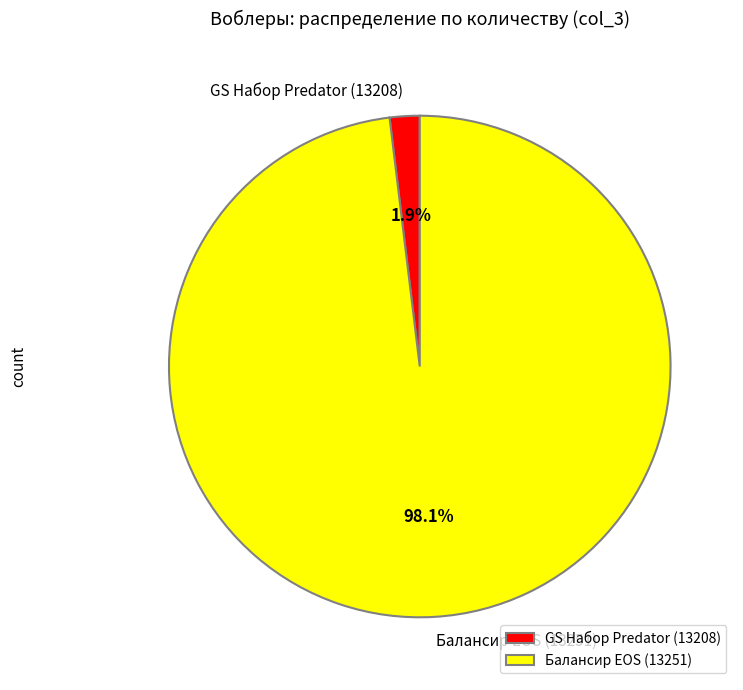

To the nearest percent, what is the average slice percentage?

50%